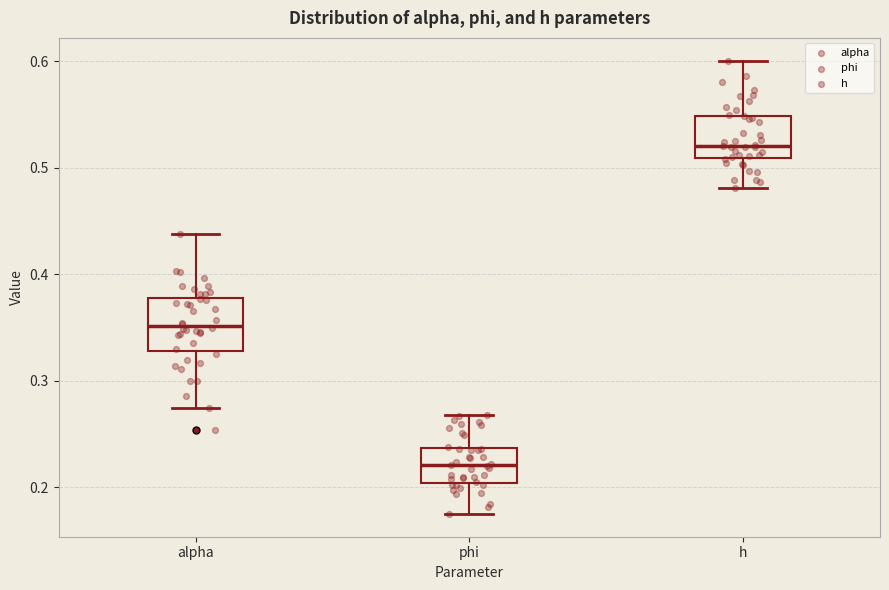

Reading left to right, transcribe this box plot: for each box, give where its median line is, the range the box spans, and where its two whiskers end, as read against the y-axis. The values are not printed on the chart, so give them approximately, as read against the axis.

alpha: median 0.35, box 0.33 to 0.38, whiskers 0.27 to 0.44
phi: median 0.22, box 0.20 to 0.24, whiskers 0.17 to 0.27
h: median 0.52, box 0.51 to 0.55, whiskers 0.48 to 0.60